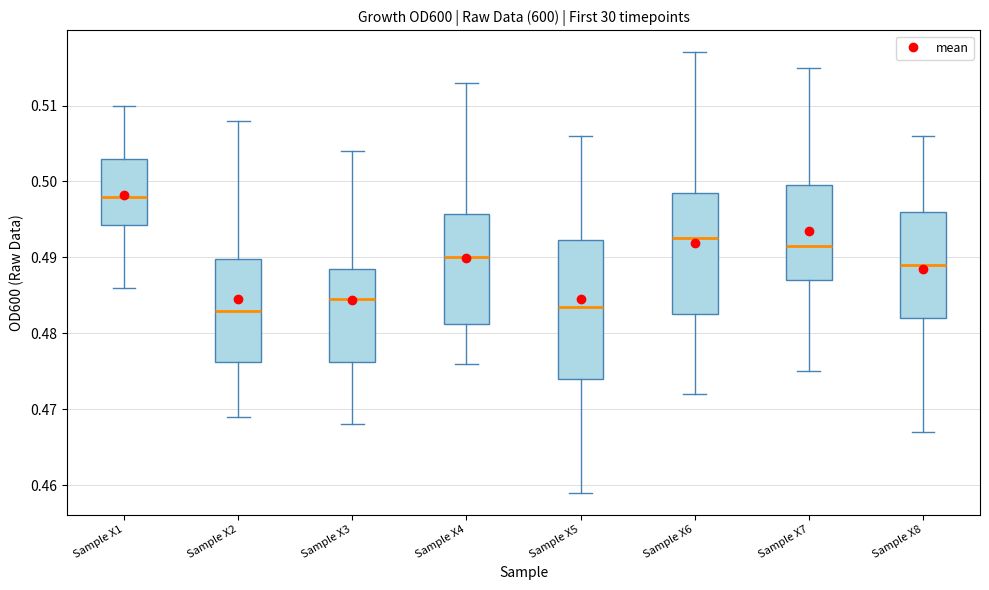

Where is the upper edge of the box for Sample X7 on the y-axis? The values are not printed on the chart, so give them approximately, as read against the axis.

0.500